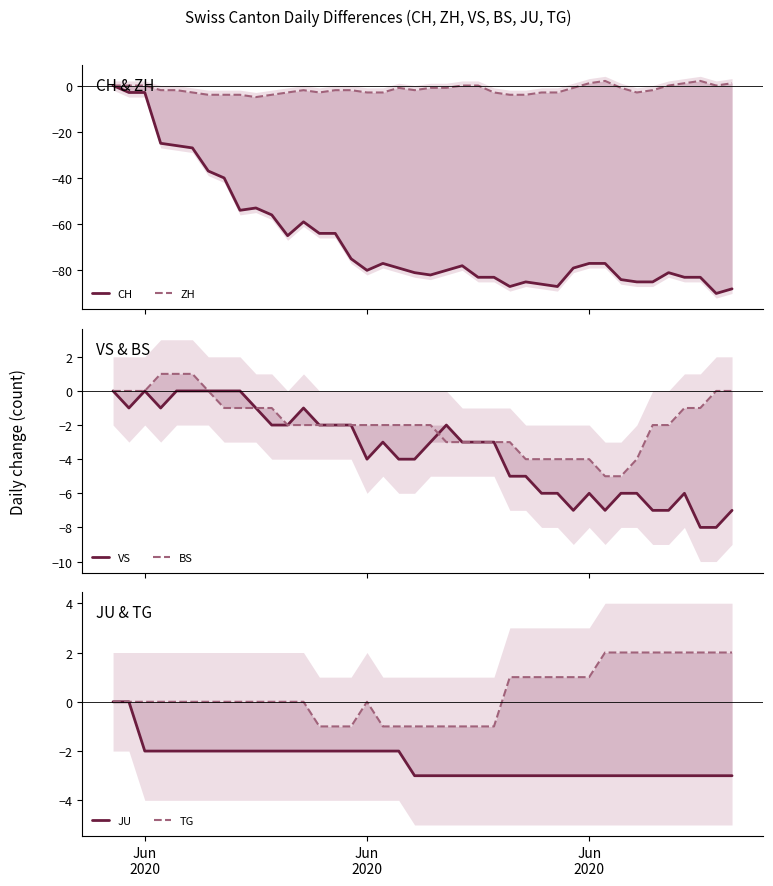

True or false: TG and CH cross at least once.

False